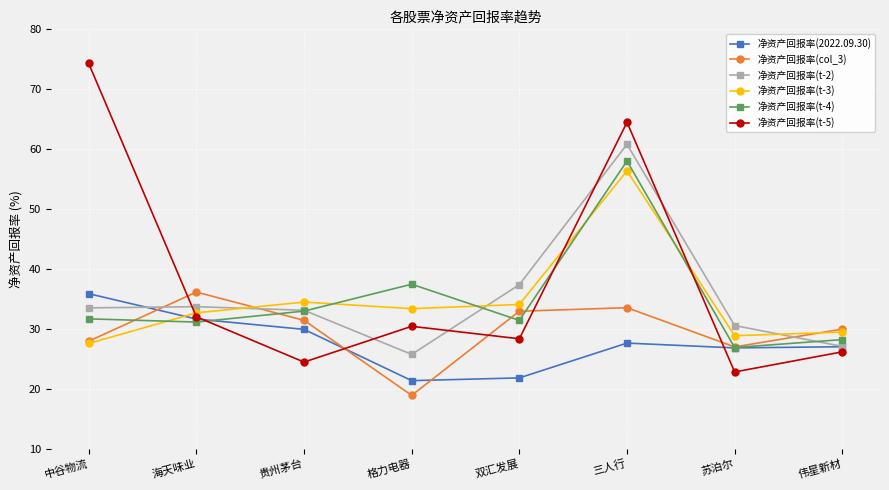

Is this an area chart (filled region under the line)?

No